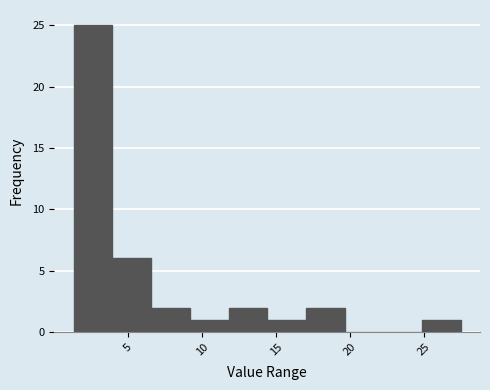

Reading left to right, transcribe this chart: for each bar, give the range it covers on the x-axis and its height. Neither the bar edges nor the heights are printed on the chart, so give them approximately, as read against the axes.

1.5 to 4.0: 25
4.0 to 6.5: 6
6.5 to 9.0: 2
9.0 to 12.0: 1
12.0 to 14.5: 2
14.5 to 17.0: 1
17.0 to 19.5: 2
19.5 to 22.5: 0
22.5 to 25.0: 0
25.0 to 27.5: 1